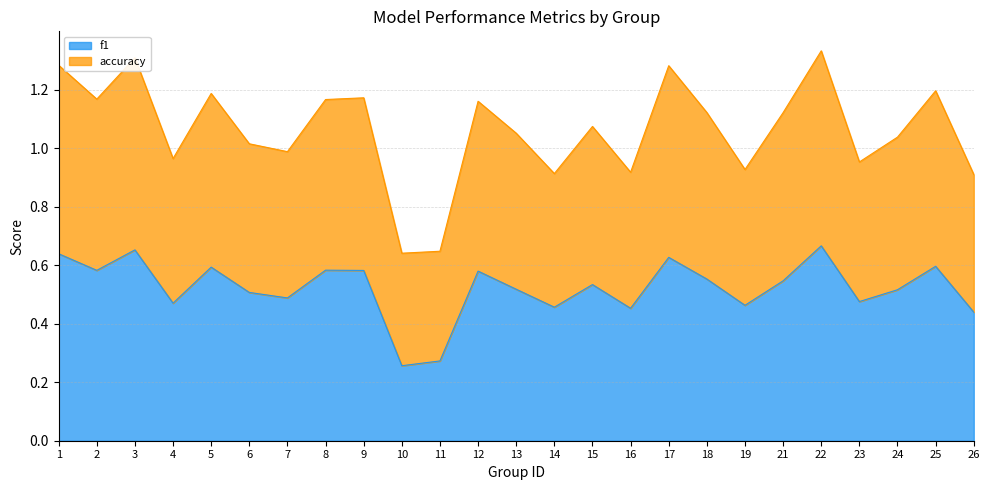

The value of f1 at 19 is 0.5. True or false?

True